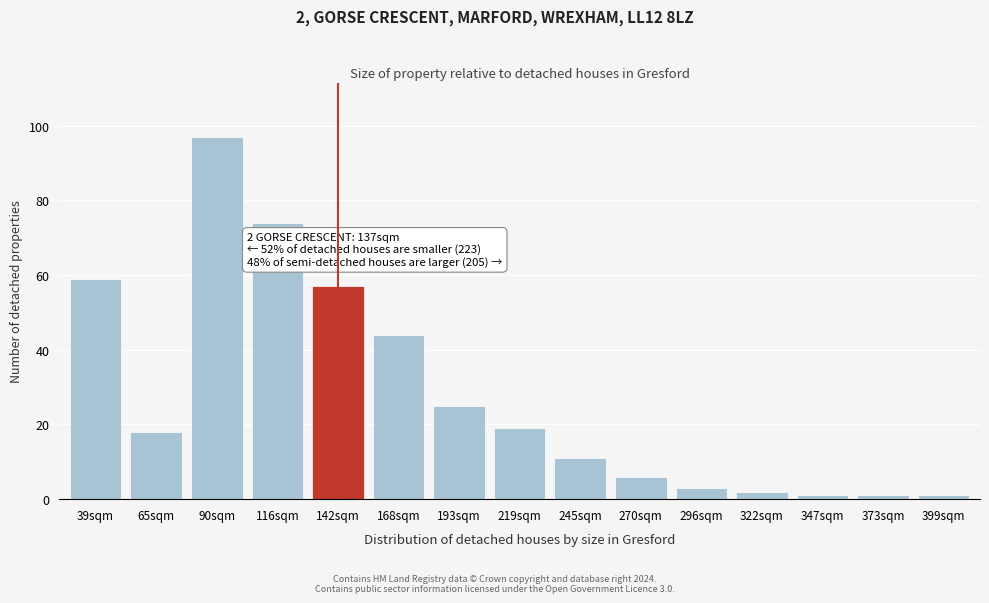

Reading left to right, what are all the values shown in this chart?

39sqm=59	65sqm=18	90sqm=97	116sqm=74	142sqm=57	168sqm=44	193sqm=25	219sqm=19	245sqm=11	270sqm=6	296sqm=3	322sqm=2	347sqm=1	373sqm=1	399sqm=1